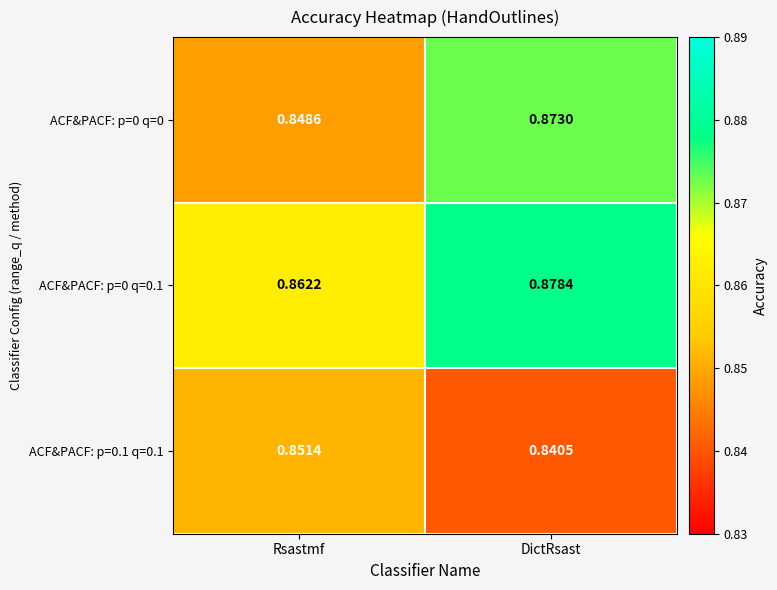

At which category is the sum across all series the highest?

DictRsast